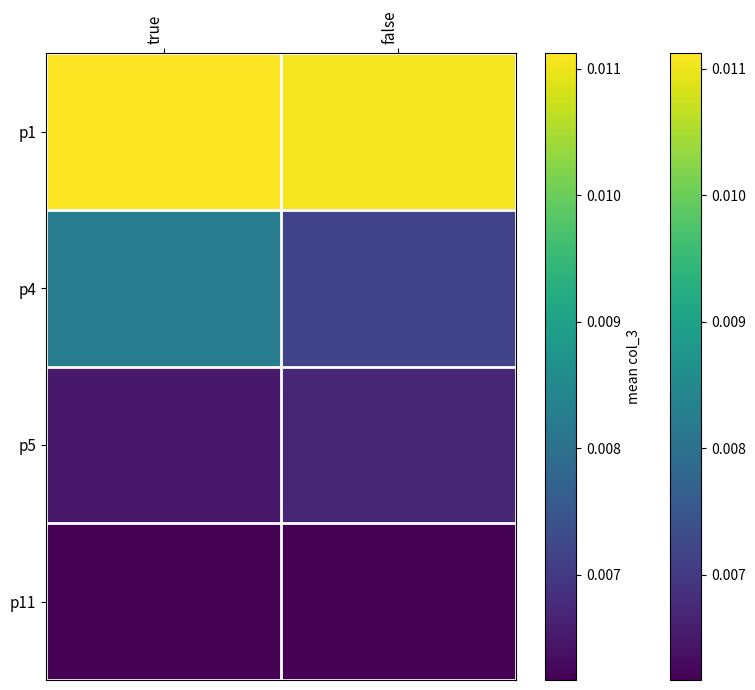

Between true and false, which is larger?

true